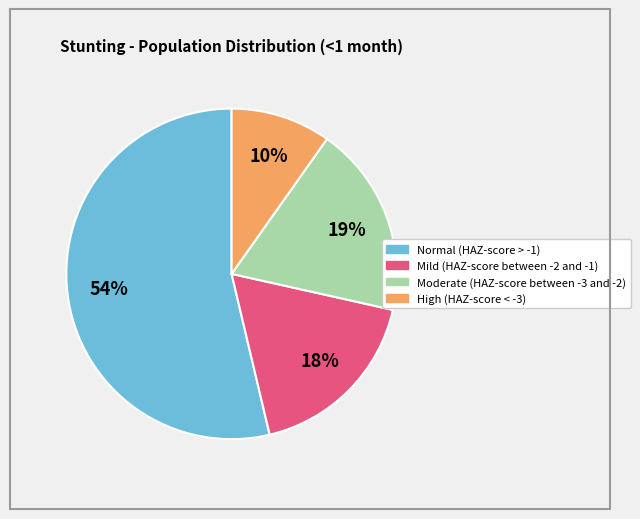

Which category has the biggest portion of the pie?

Normal (HAZ-score > -1)